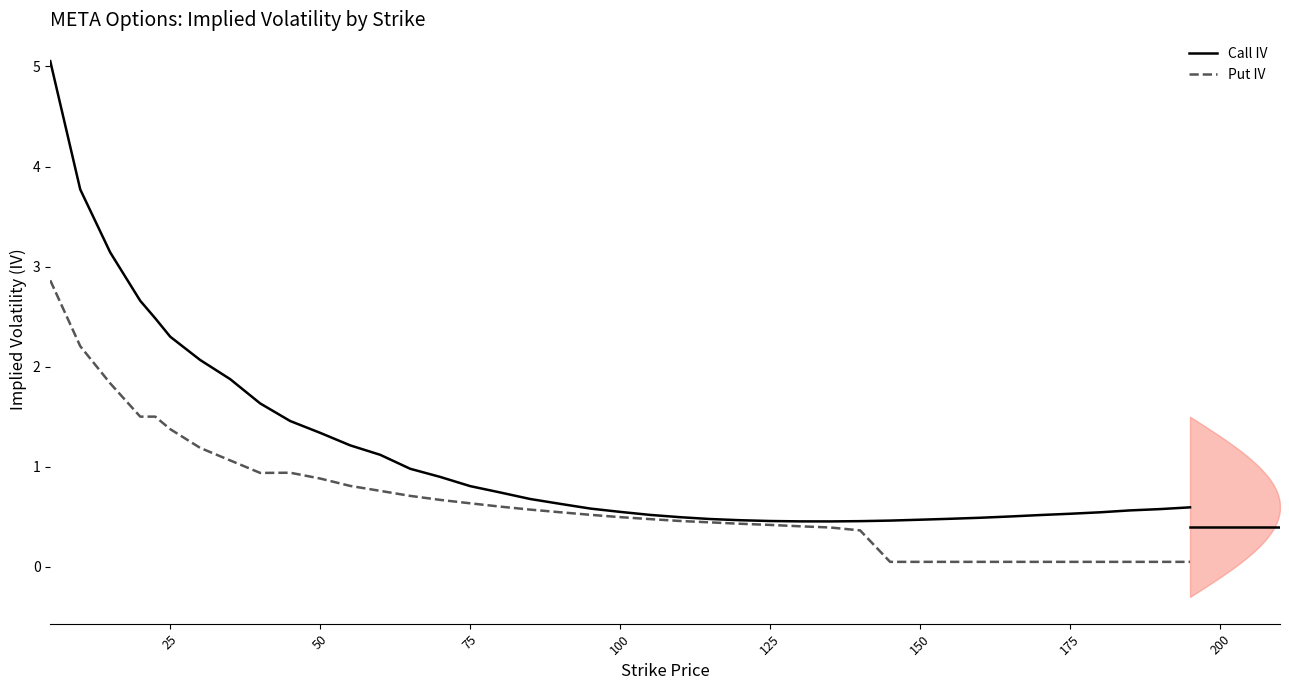

What is the minimum value for Call IV?

0.5